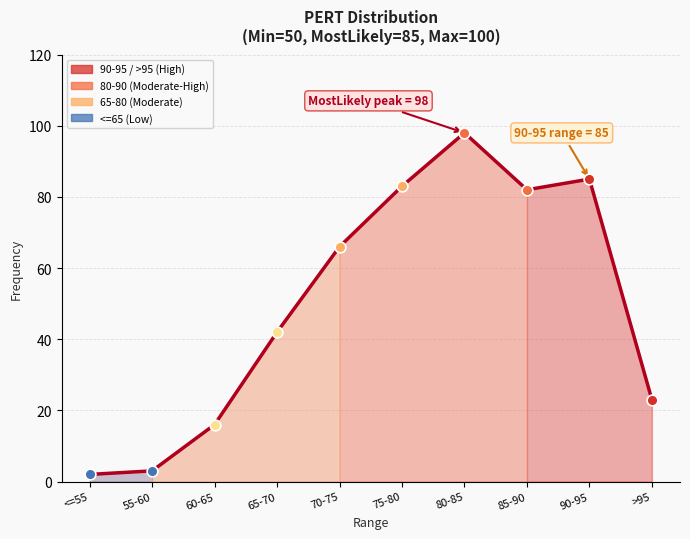

Between 90-95 and 70-75, which is larger?

90-95